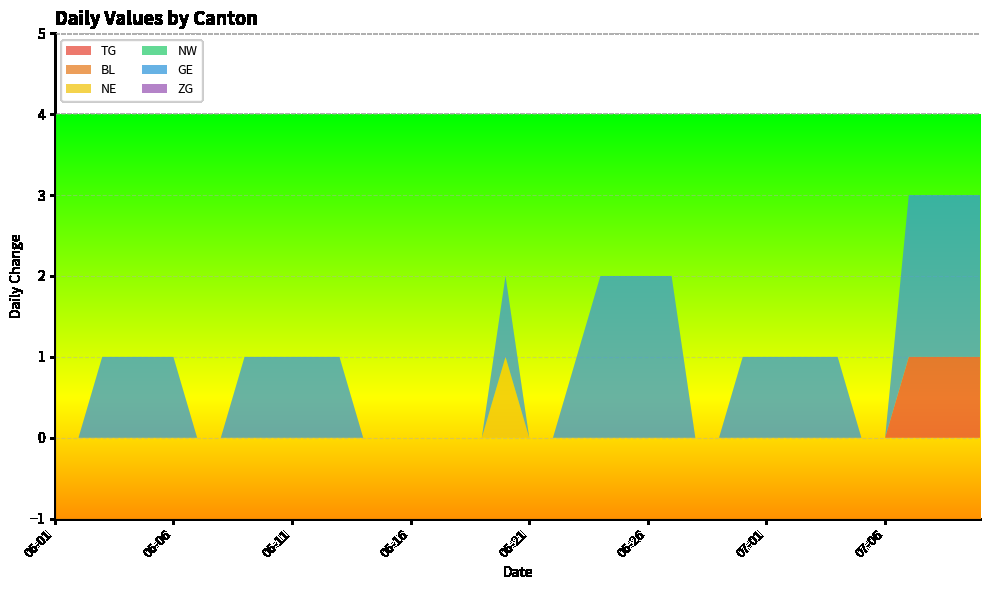

Reading left to right, what are all the values shown in this chart?

TG: 0	0	0	0	0	0	0	0	0	0	0	0	0	0	0	0	0	0	0	0	0	0	0	0	0	0	0	0	0	0	0	0	0	0	0	0	1	1	1	1
BL: 0	0	0	0	0	0	0	0	0	0	0	0	0	0	0	0	0	0	0	0	0	0	0	0	0	0	0	0	0	0	0	0	0	0	0	0	0	0	0	0
NE: 0	0	0	0	0	0	0	0	0	0	0	0	0	0	0	0	0	0	0	1	0	0	0	0	0	0	0	0	0	0	0	0	0	0	0	0	0	0	0	0
NW: 0	0	0	0	0	0	0	0	0	0	0	0	0	0	0	0	0	0	0	0	0	0	0	0	0	0	0	0	0	0	0	0	0	0	0	0	0	0	0	0
GE: 0	0	1	1	1	1	0	0	1	1	1	1	1	0	0	0	0	0	0	1	0	0	1	2	2	2	2	0	0	1	1	1	1	1	0	0	2	2	2	2
ZG: 0	0	0	0	0	0	0	0	0	0	0	0	0	0	0	0	0	0	0	0	0	0	0	0	0	0	0	0	0	0	0	0	0	0	0	0	0	0	0	0